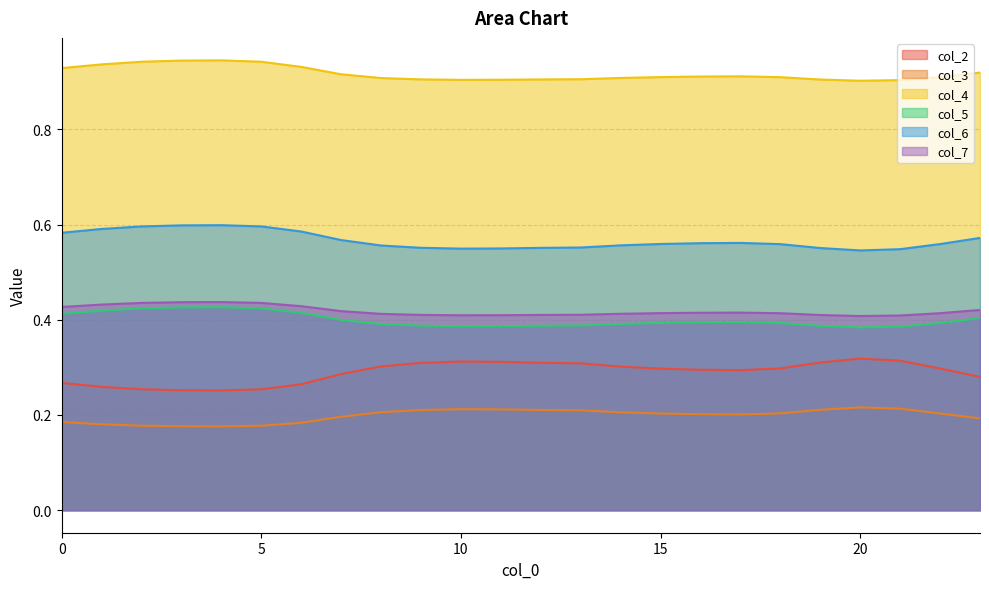

The col_5 series shows 0.2 at 9. True or false?

False